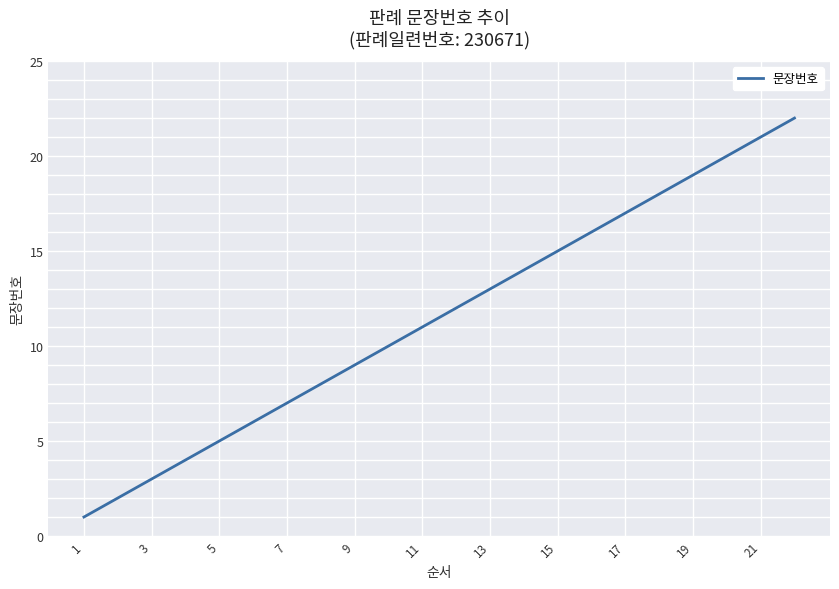

What is the average value?

12